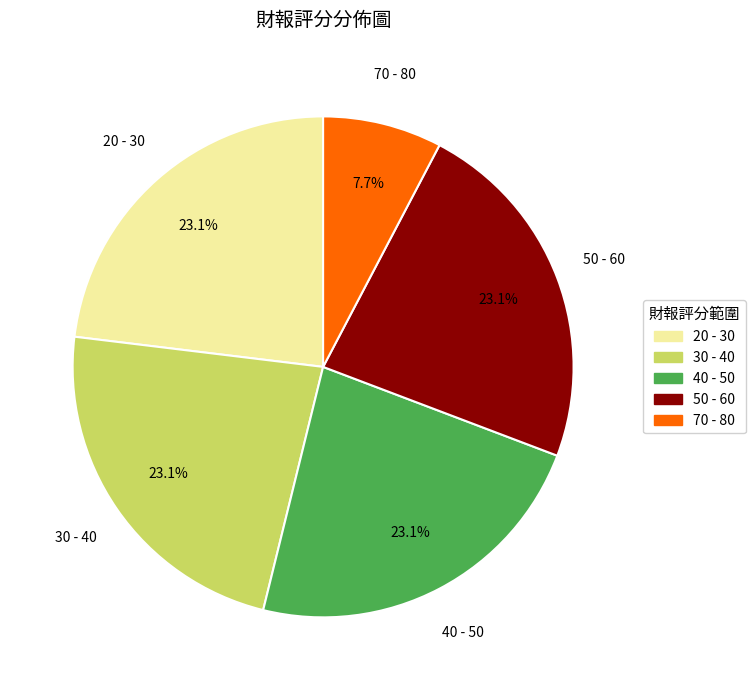

Does any single category account for the majority?

No